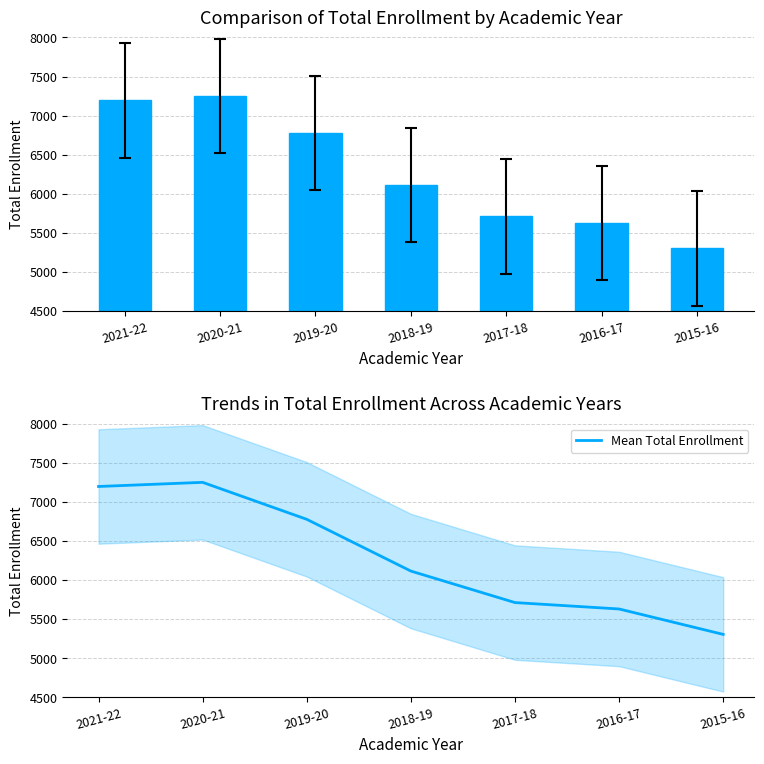

The value of Mean Total Enrollment at 2020-21 is 7248. True or false?

True